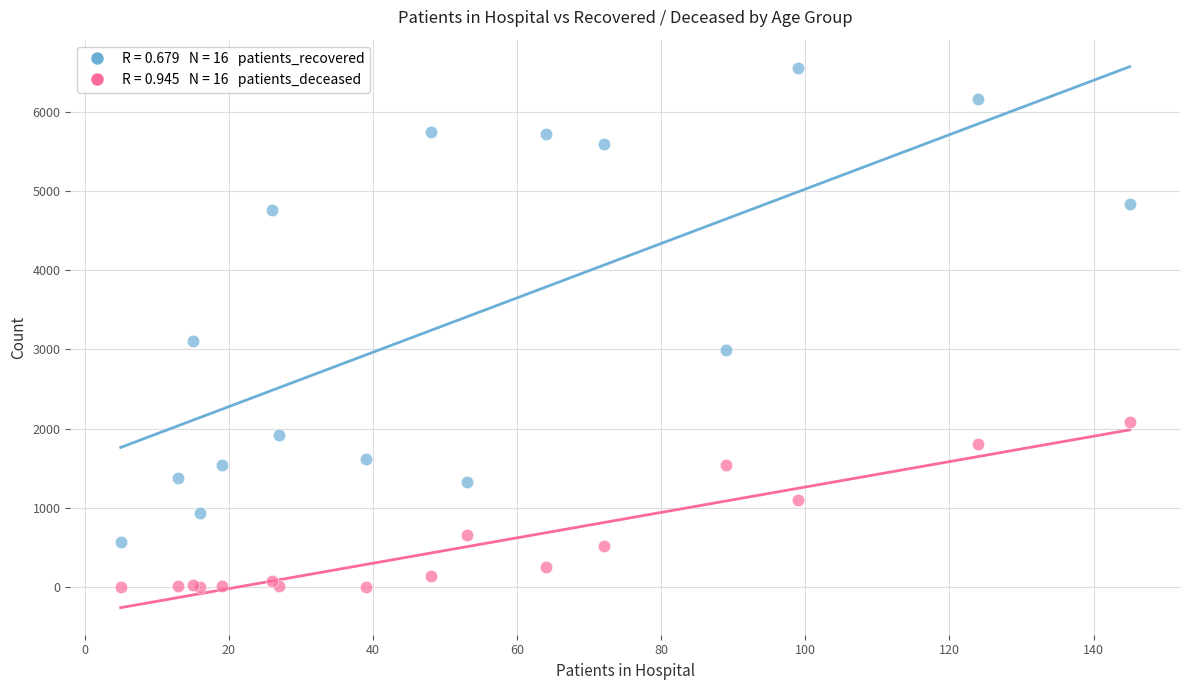

Across all series, what Y value is closest to 3279?

3109